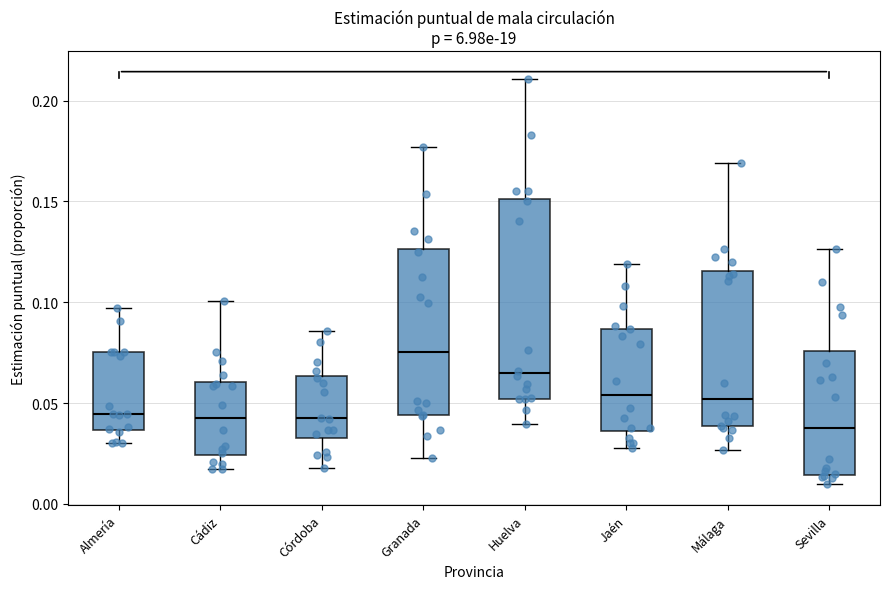

Which box has the highest median line?

Granada